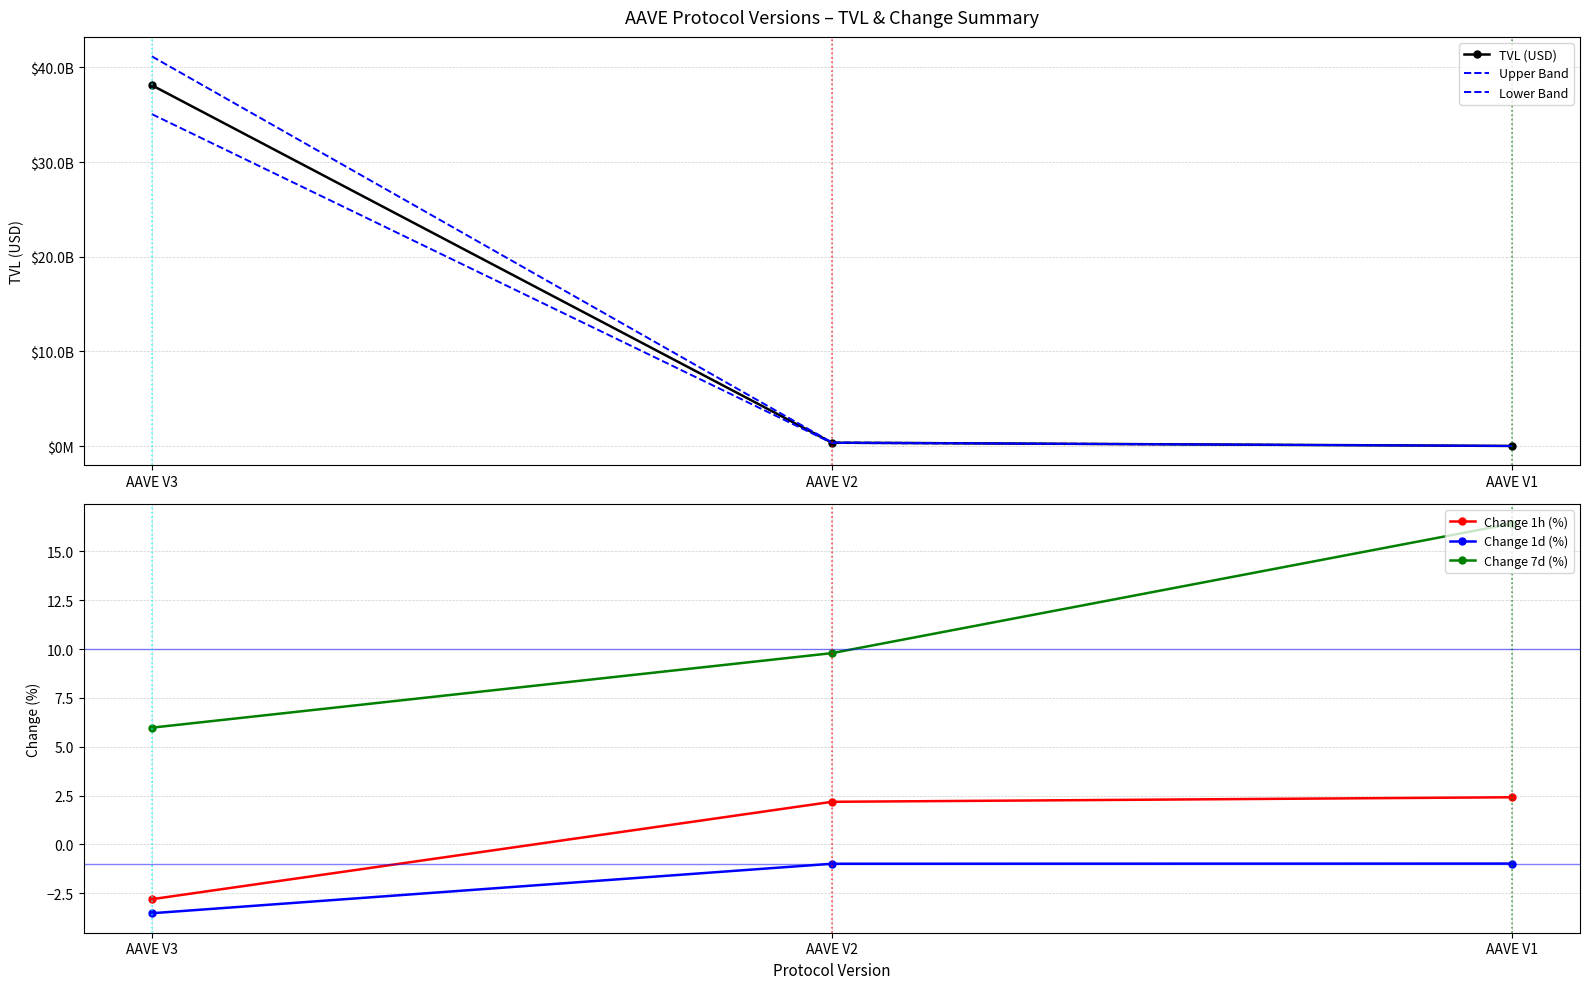

What is the difference between the maximum and minimum values in the Change 1h (%) series?

5.2